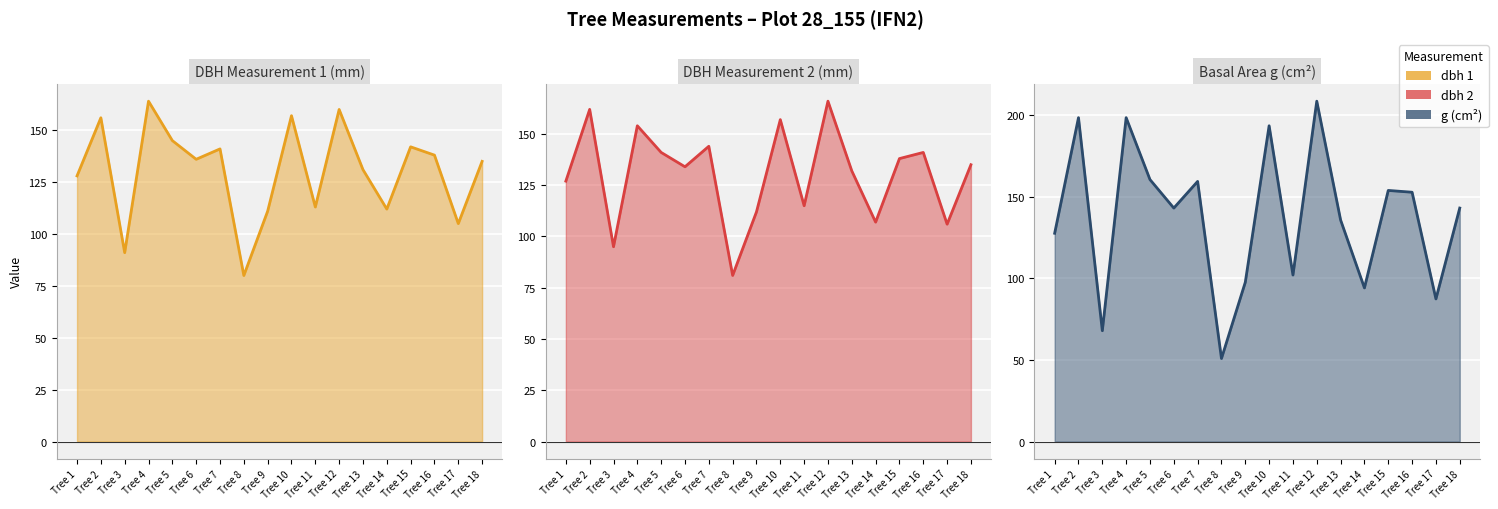

What is the difference between the maximum and second lowest values in the dbh_1 series?

73.0